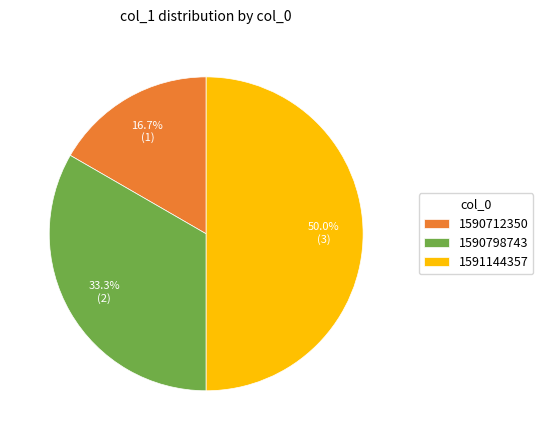

How much of the chart is everything except 1591144357?

50.0%